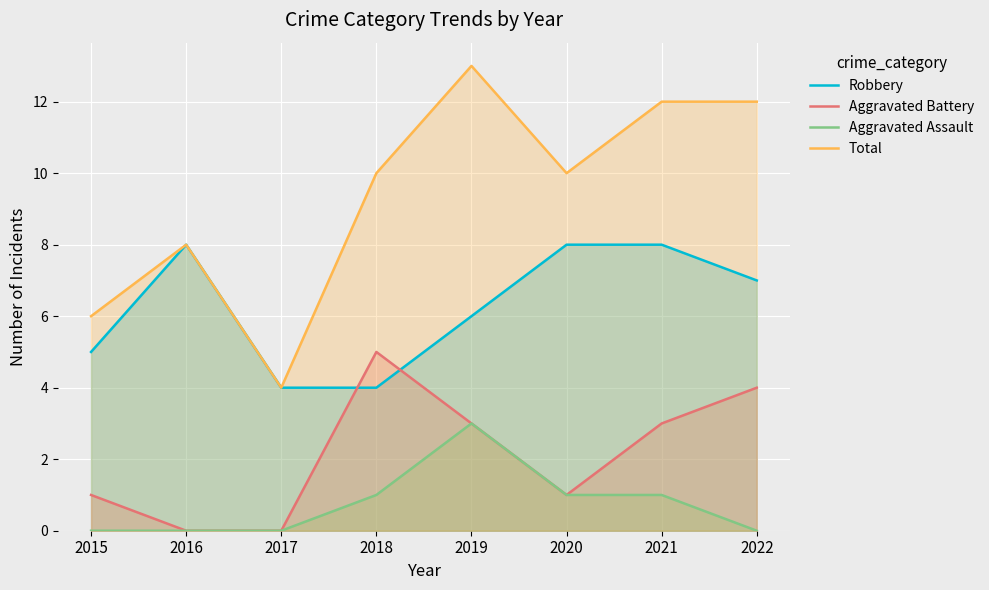

True or false: Total and Aggravated Battery intersect in this chart.

False